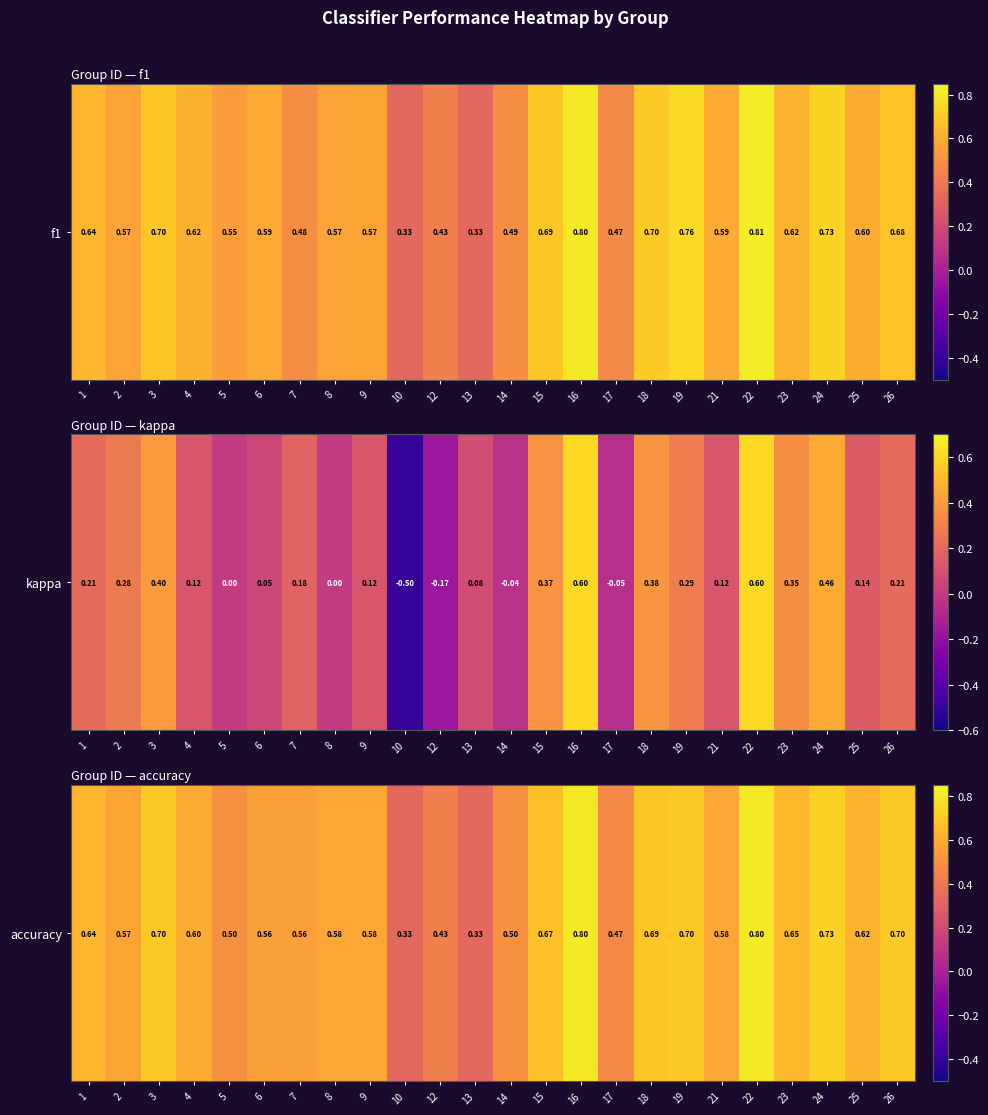

Which has a higher value, 7 or 13?

7